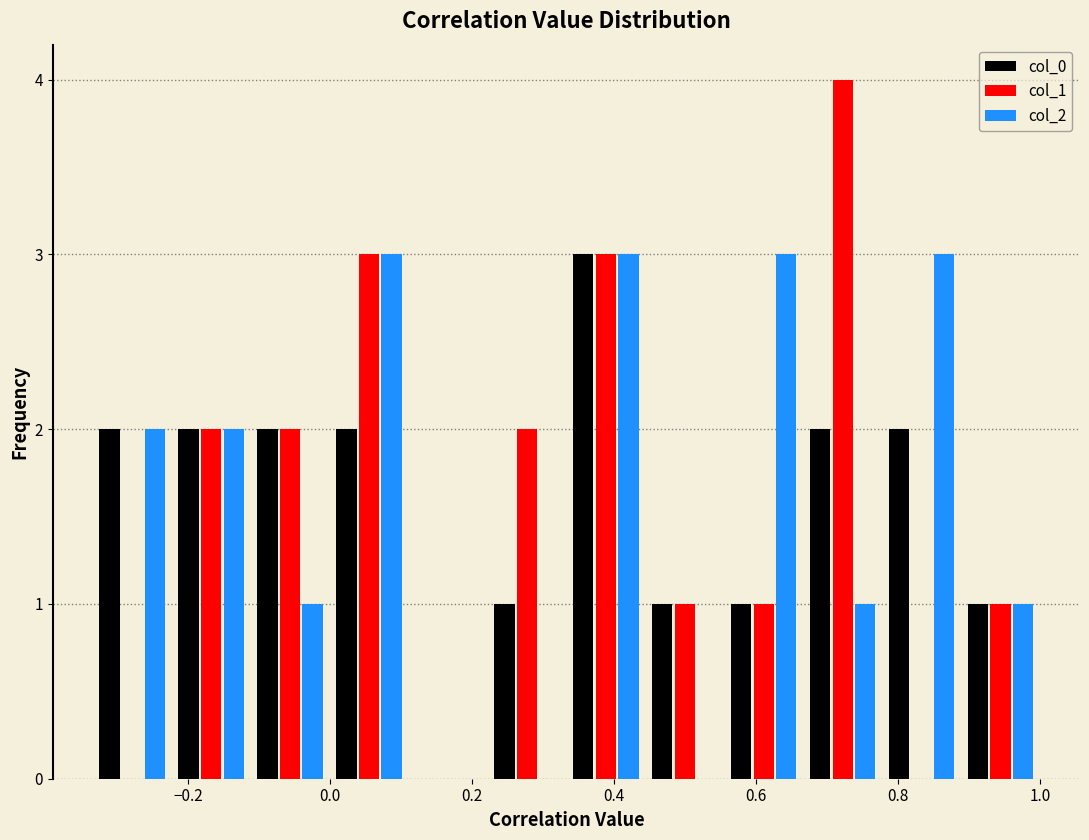

In the col_0 series, which range on the x-axis has the tallest bar?

0.34 to 0.44